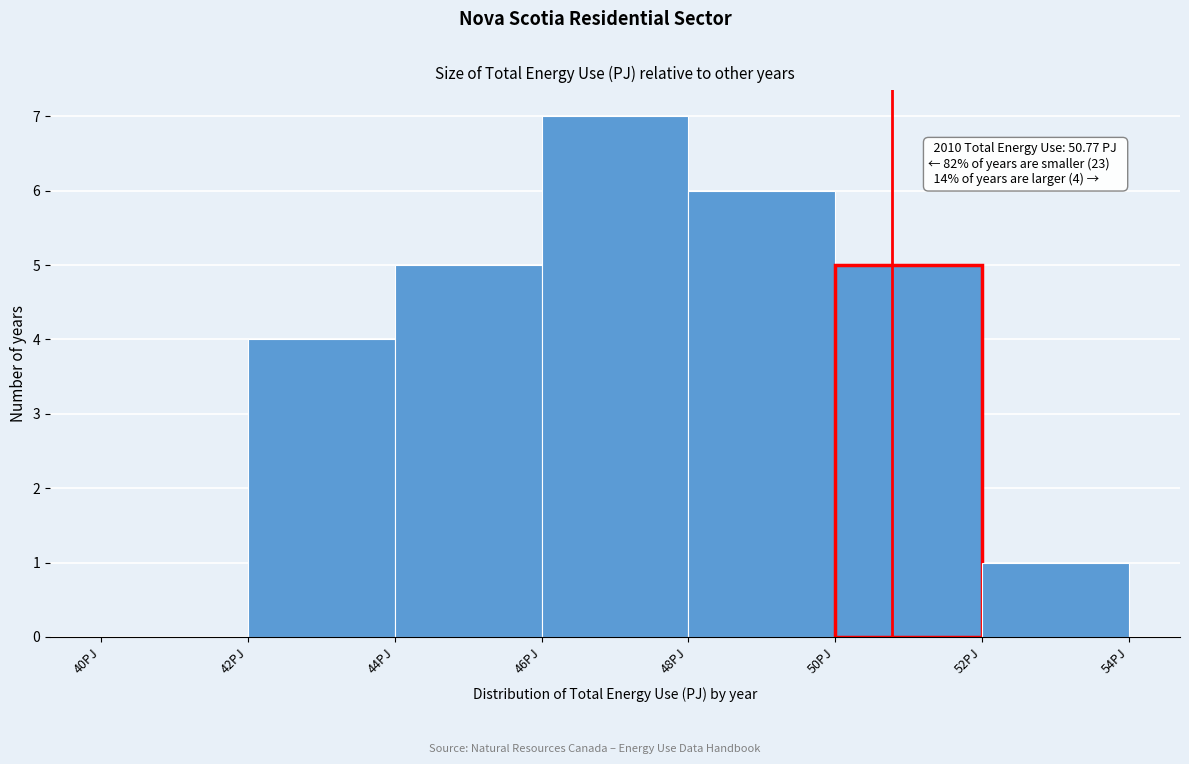

Which range on the x-axis has the tallest bar?

46 to 48